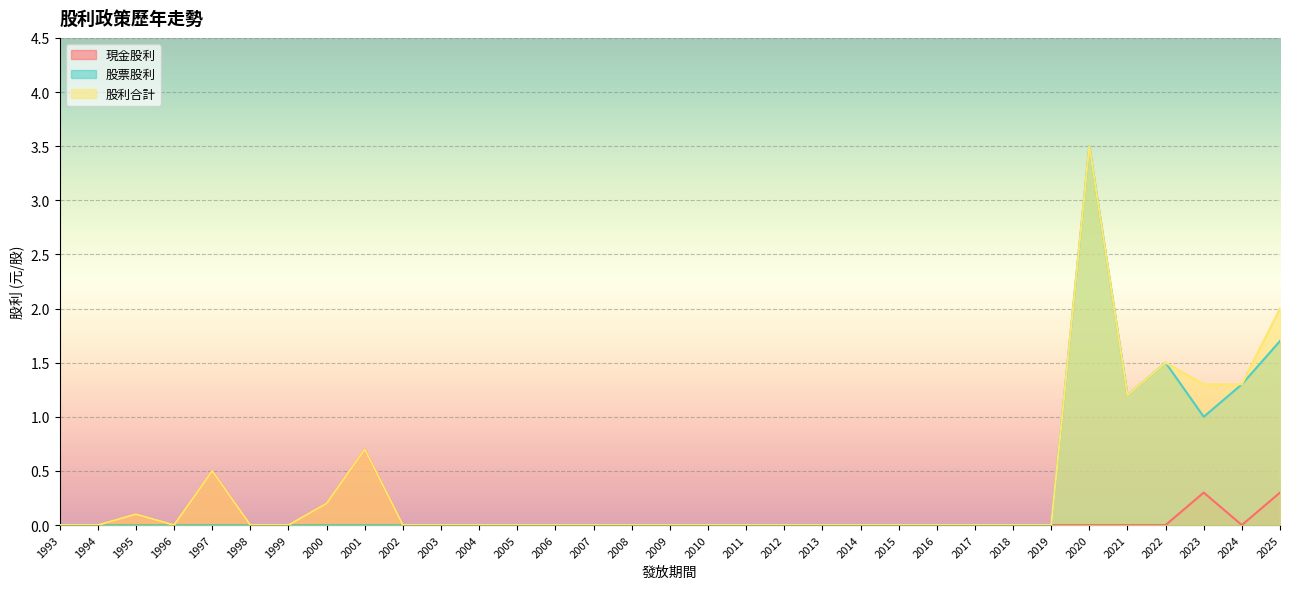

Which category has the lowest value across all series?

1993